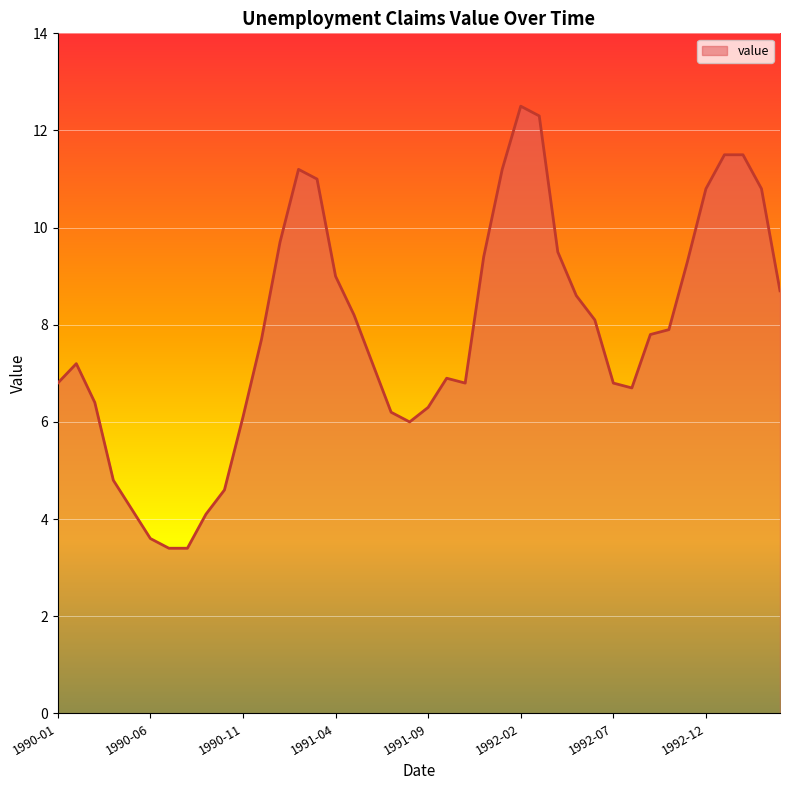

True or false: there are more than 0 points higher than both neighbors.

True